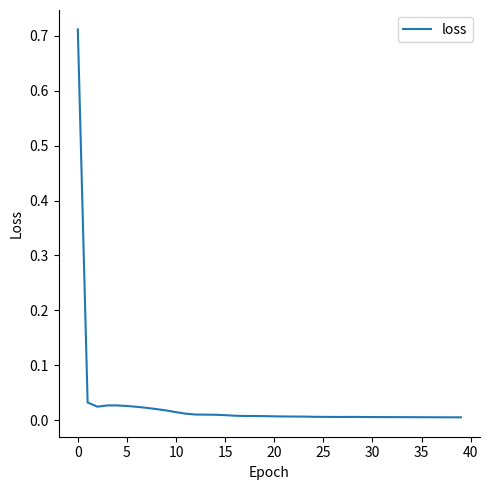

Which category has the lowest value across all series?

39